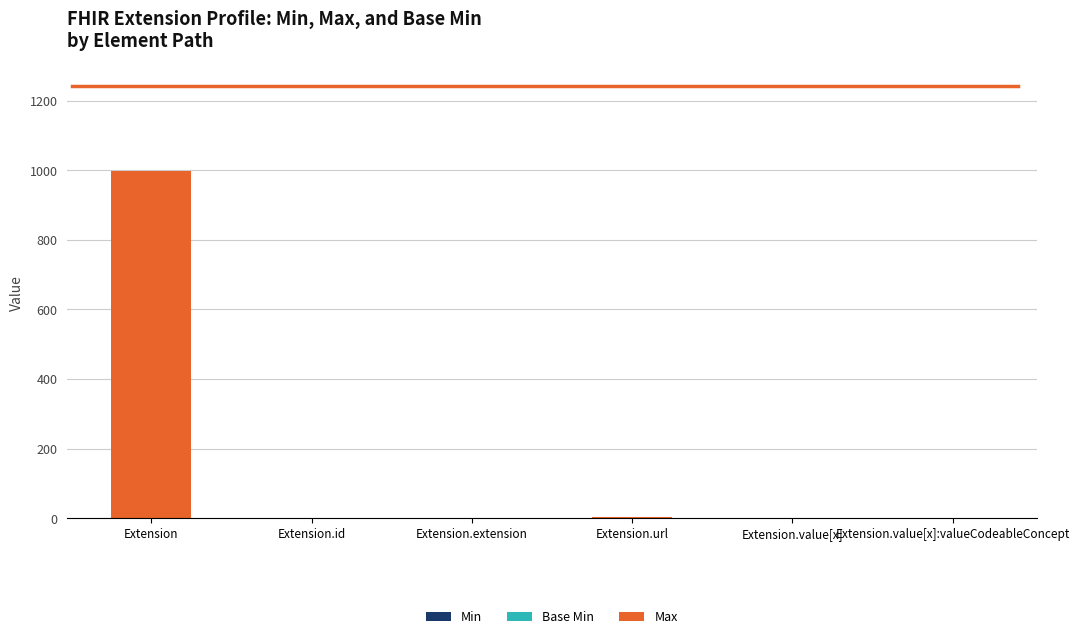

At which category is the sum across all series the highest?

Extension